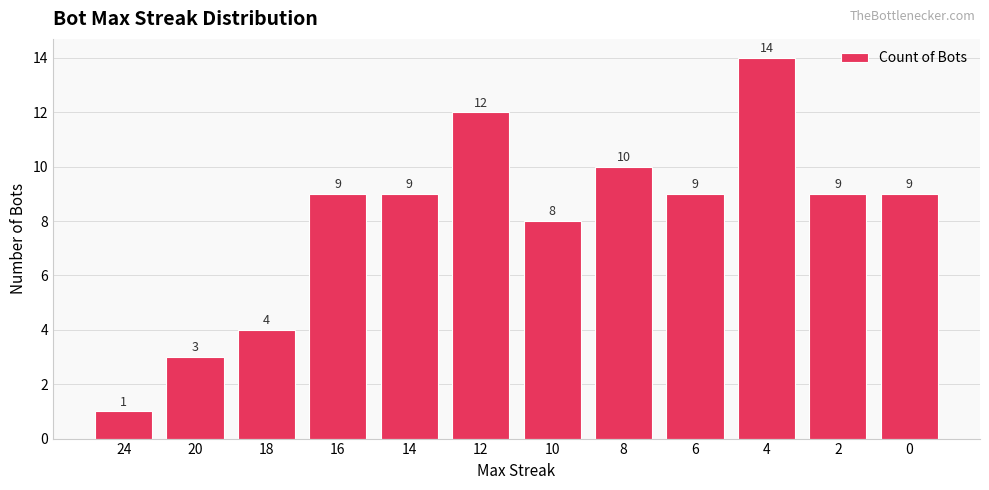

What is the value of the 11th bar from the left?

9